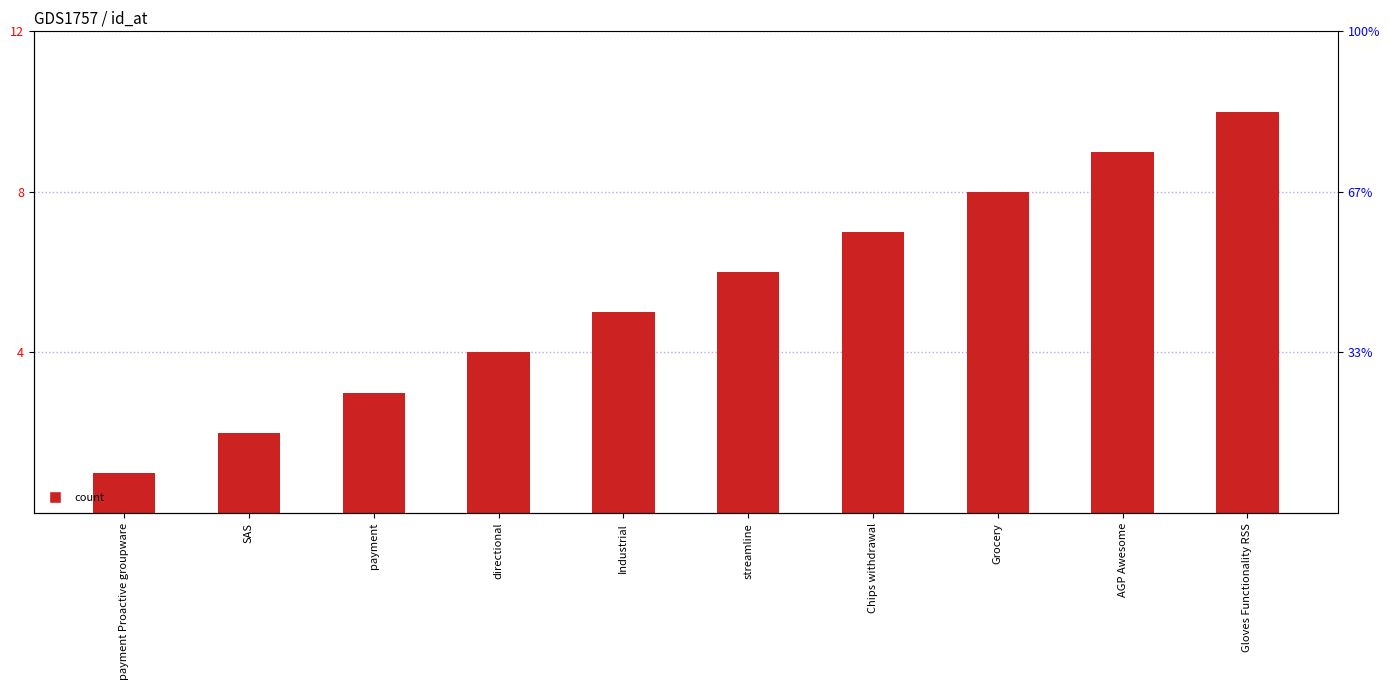

What is the greatest value displayed?

10